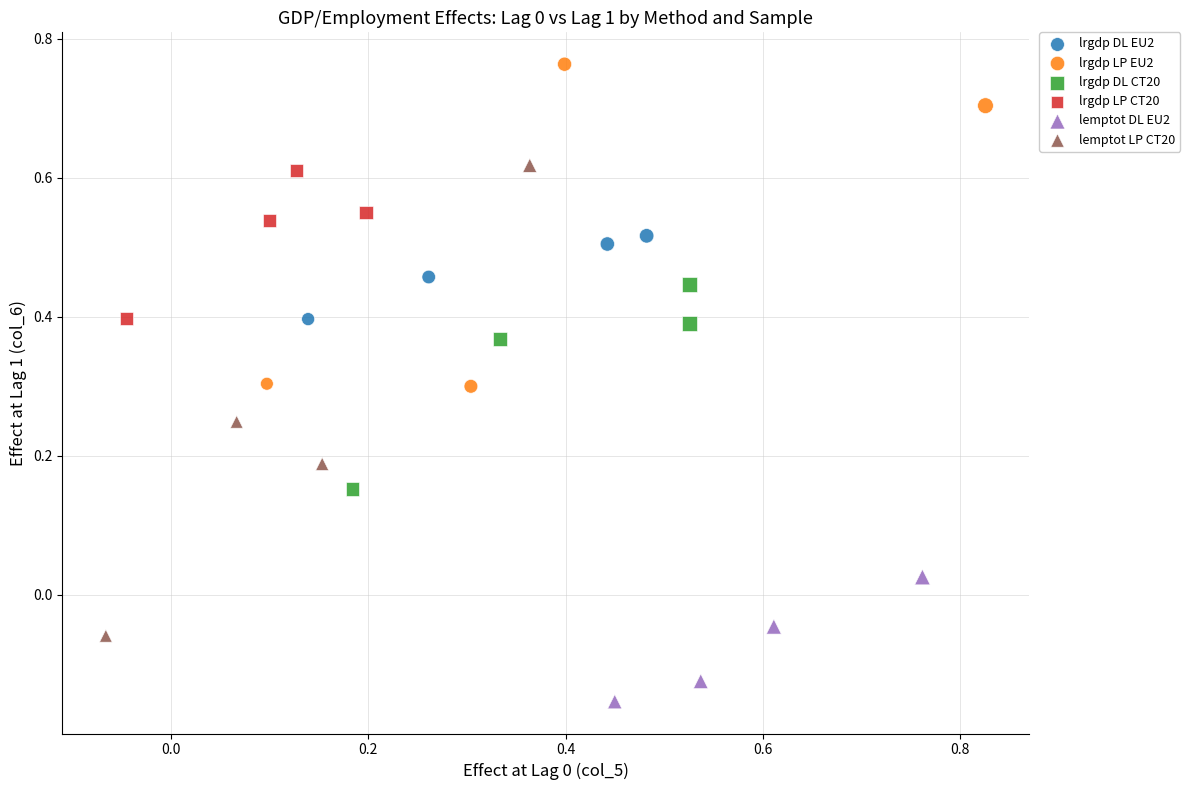

What are all the series names shown in the legend?

lrgdp DL EU2, lrgdp LP EU2, lrgdp DL CT20, lrgdp LP CT20, lemptot DL EU2, lemptot LP CT20